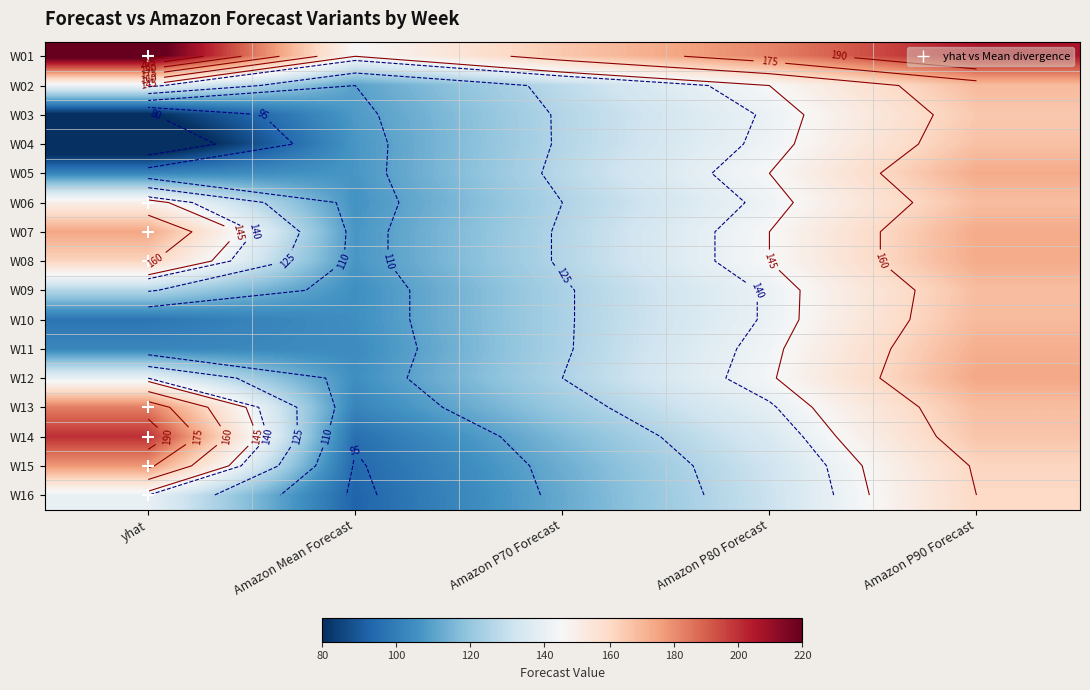

The W14 series shows 135.0 at Amazon P80 Forecast. True or false?

True